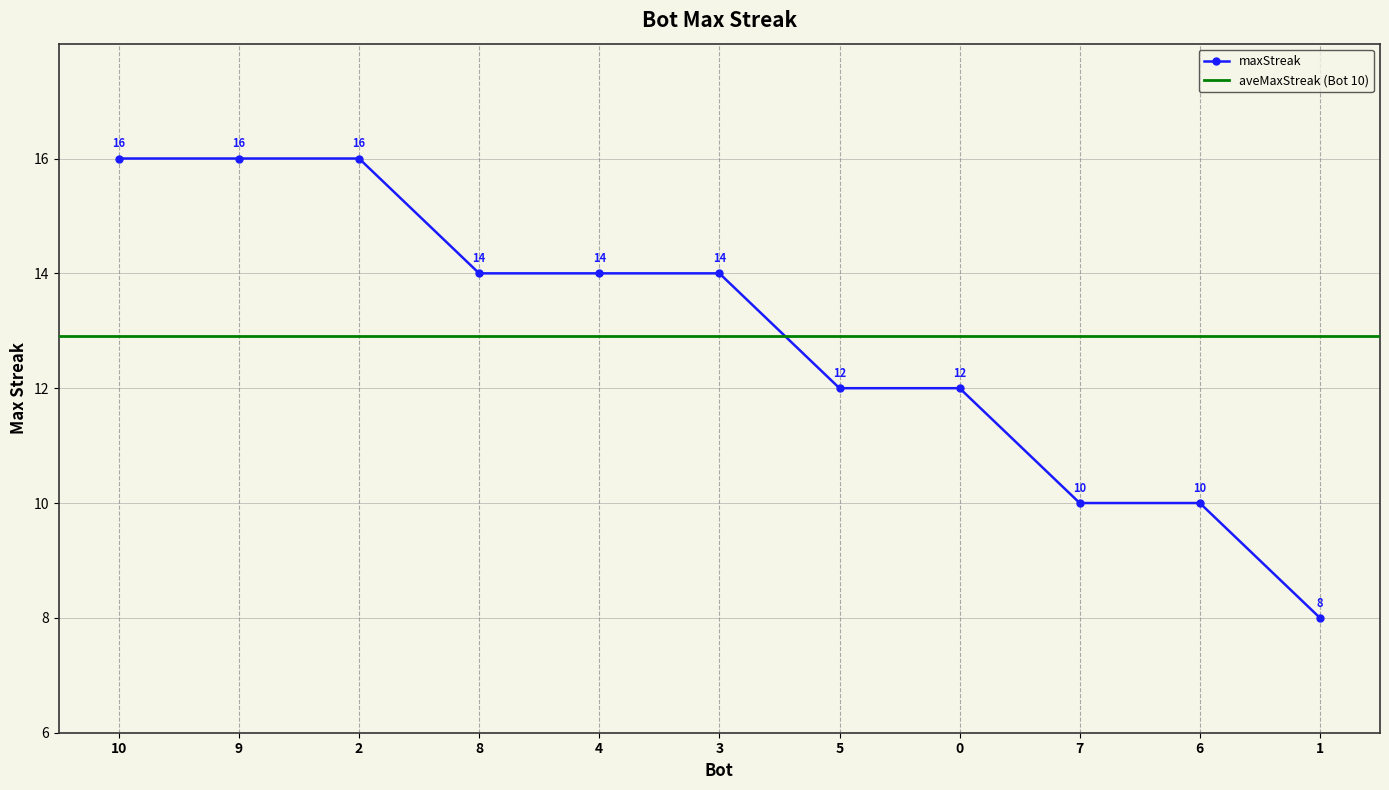

What is the label of the 4th point from the left?

8